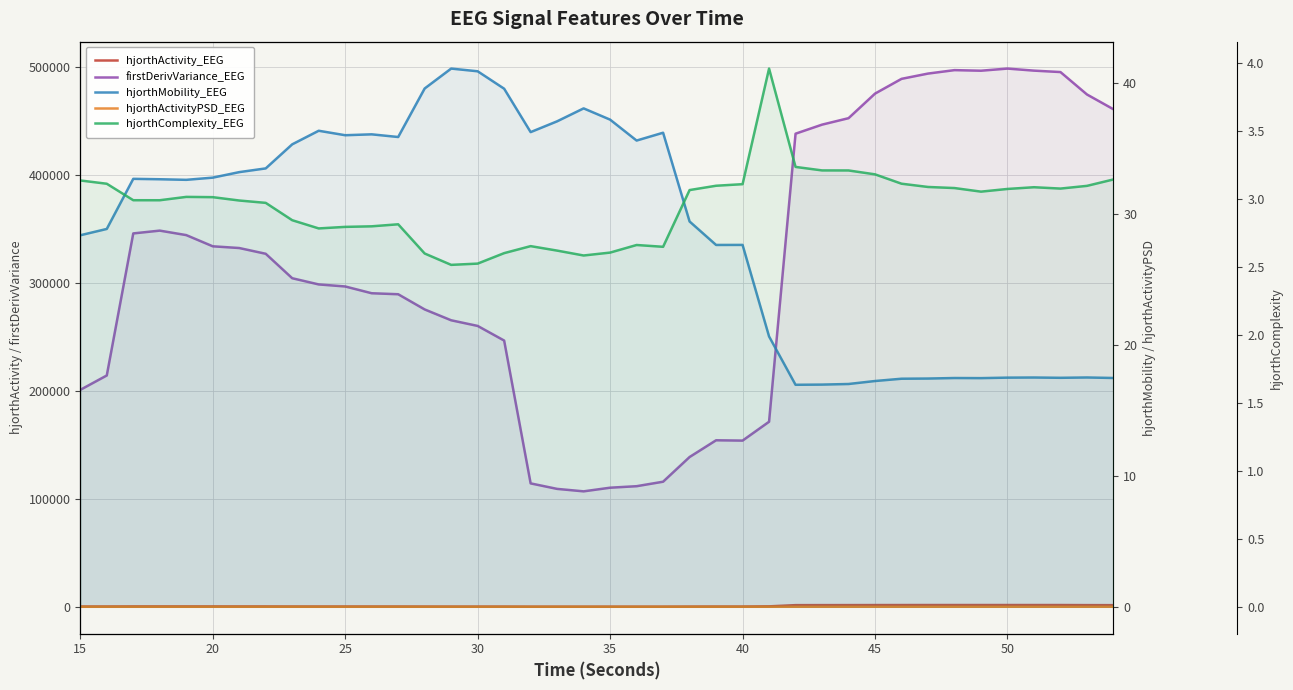

True or false: firstDerivVariance_EEG and hjorthActivityPSD_EEG intersect in this chart.

False